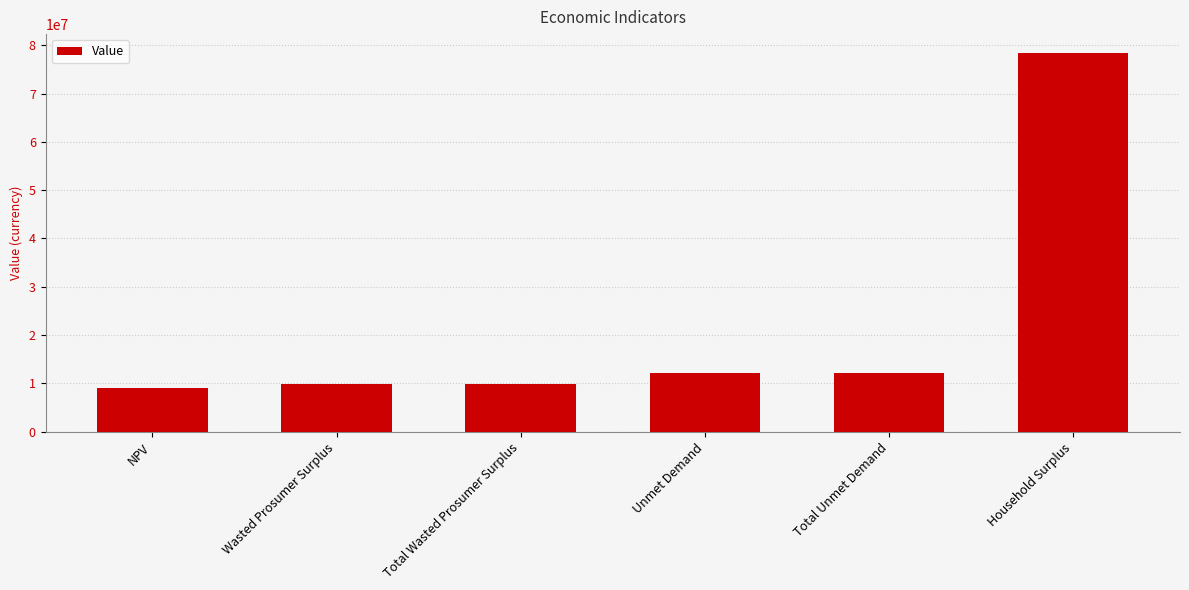

What is the difference between the values at Total Unmet Demand and Total Wasted Prosumer Surplus?

2220950.6